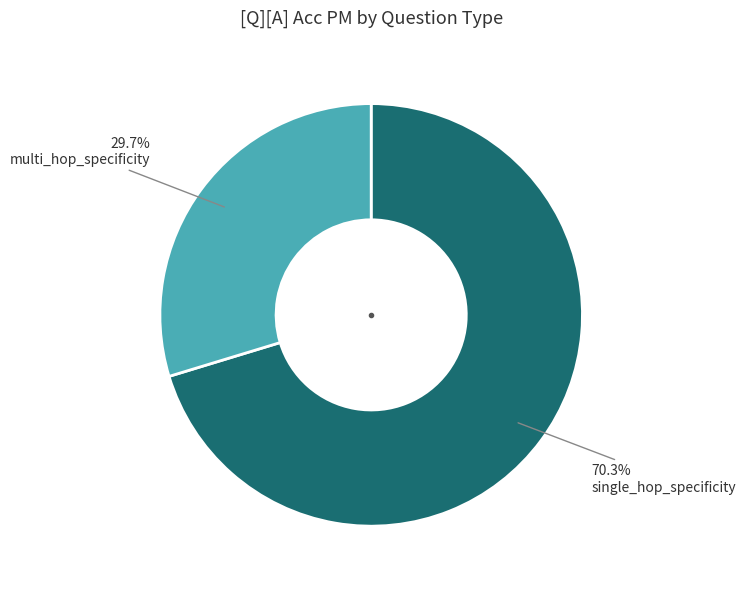

Is there any slice that represents more than half of the pie?

Yes